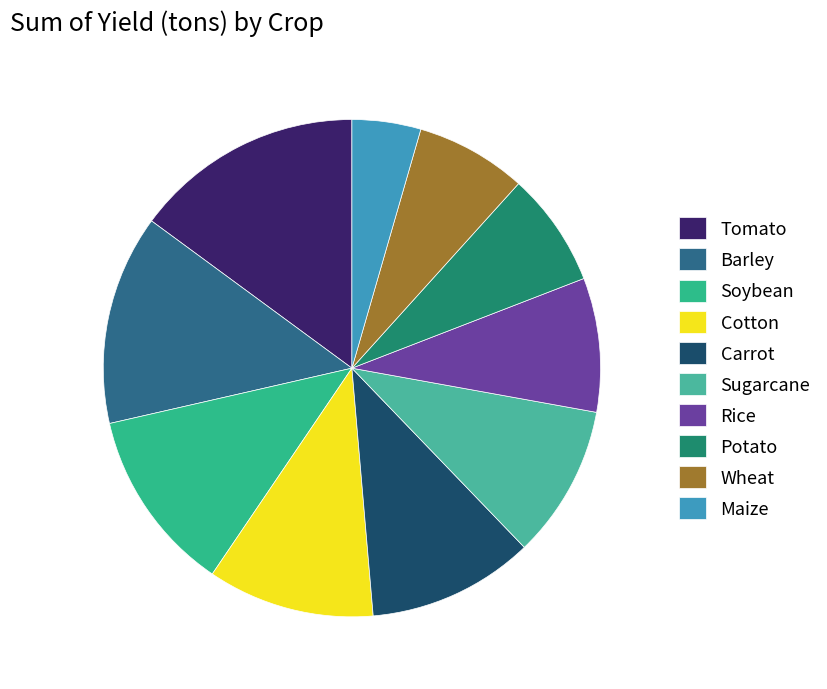

How many segments does this pie chart have?

10